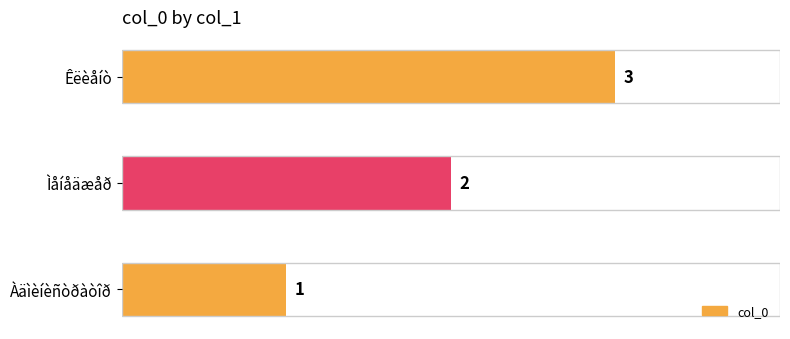

Approximately how many times larger is the value at Àäìèíèñòðàòîð compared to Êëèåíò?

0.3